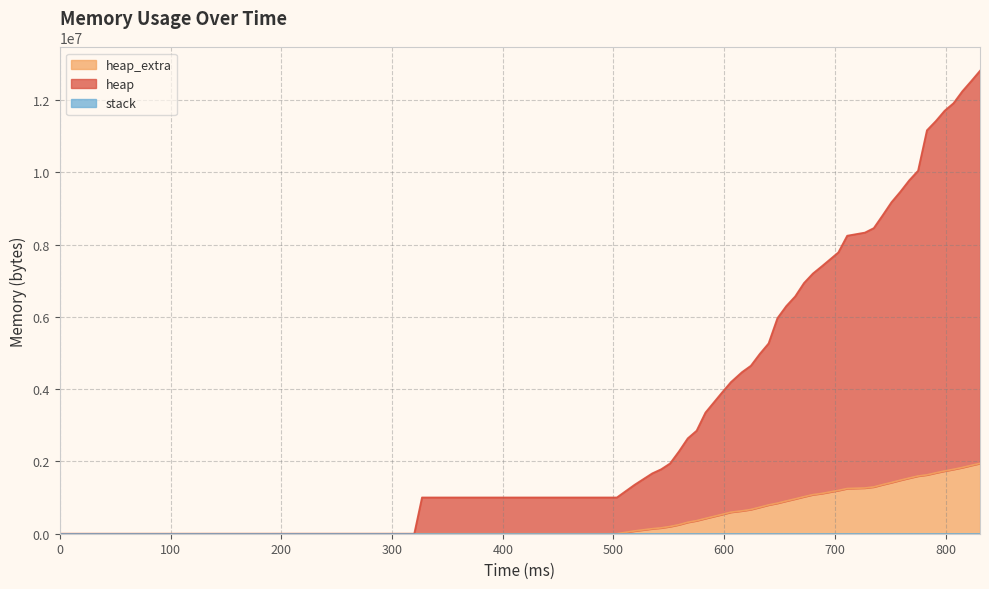

What is the difference between the highest and lowest values at 751?

7758596